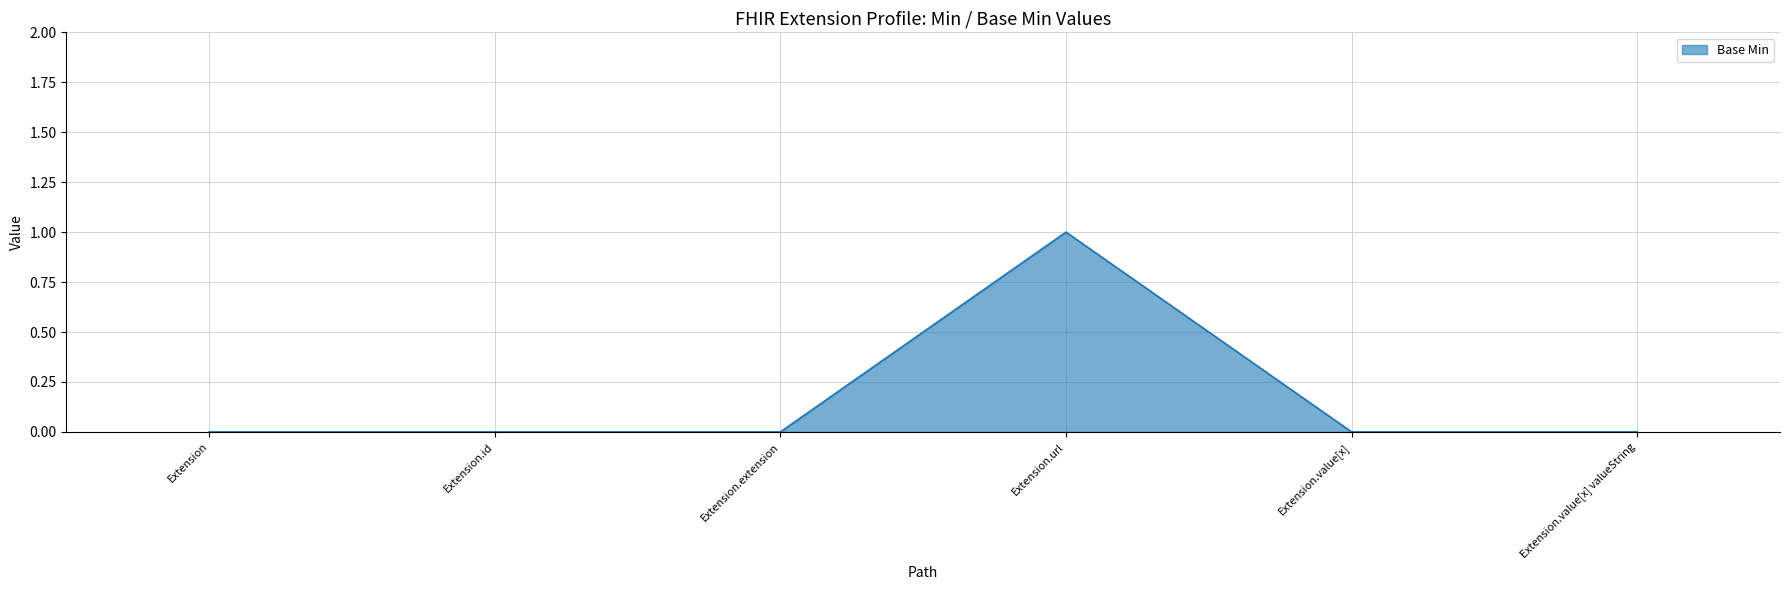

True or false: there are more than 2 points higher than both neighbors.

False